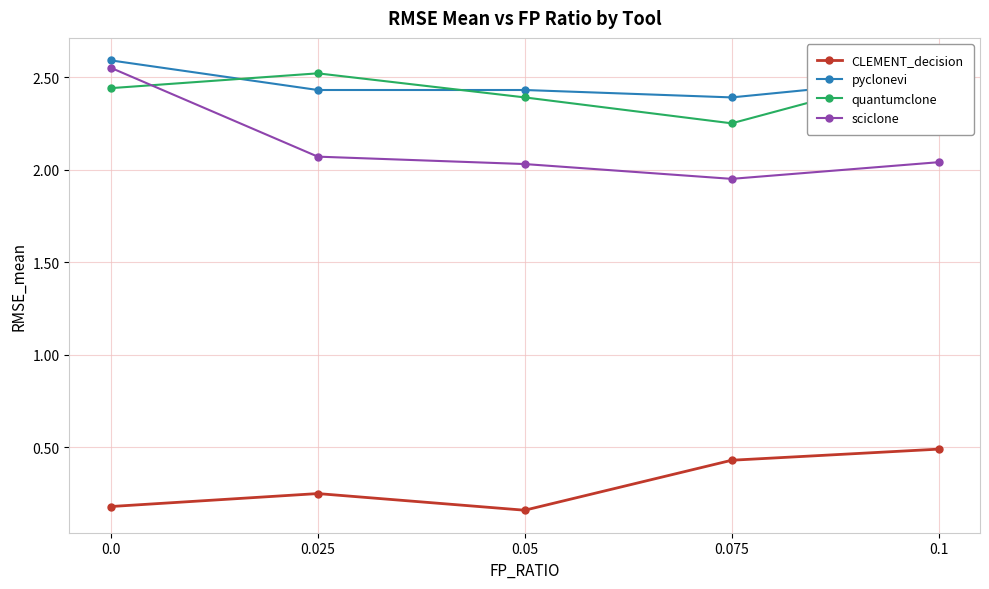

How many pyclonevi values are between 2 and 3?

5